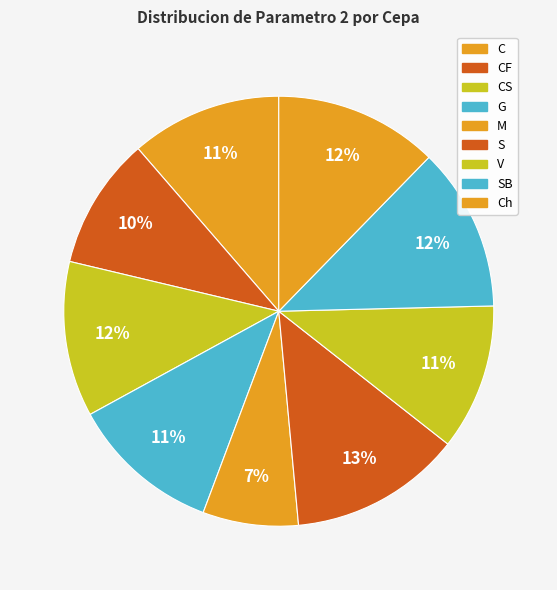

What percentage is the SB slice, to the nearest percent?

12%